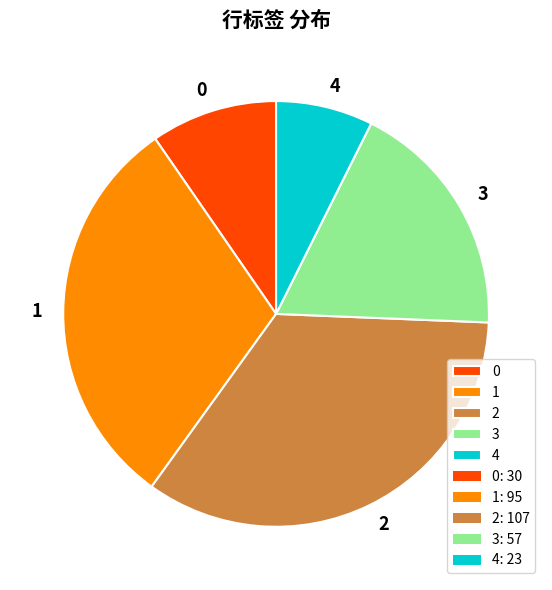

Which slice is the smallest?

4